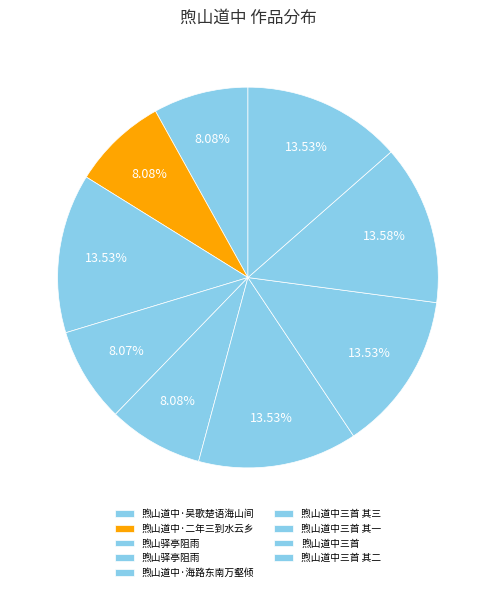

To the nearest percent, what is the difference between the largest and smallest slice percentages?

6%